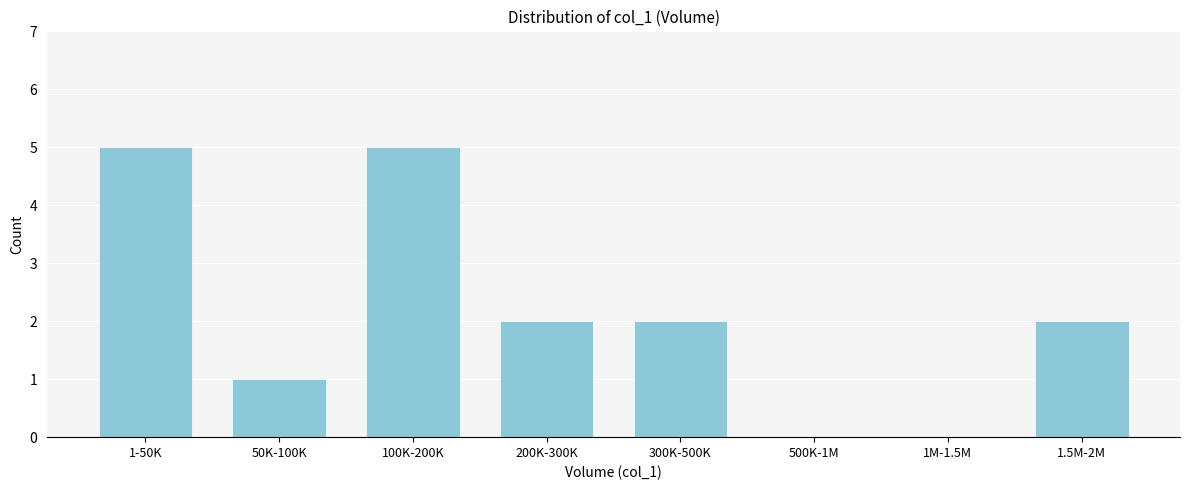

Reading left to right, transcribe all the data shown in this chart.

1-50K=5	50K-100K=1	100K-200K=5	200K-300K=2	300K-500K=2	500K-1M=0	1M-1.5M=0	1.5M-2M=2